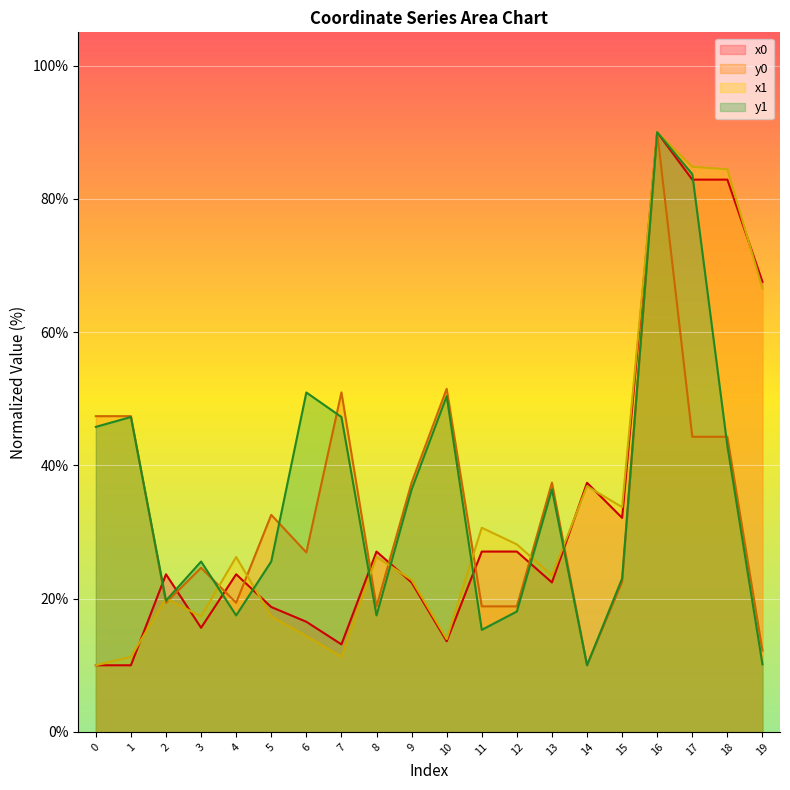

Reading left to right, extract all data points from this chart.

x0: 0=10.0	1=10.0	2=23.7	3=15.6	4=23.7	5=18.7	6=16.5	7=13.1	8=27.1	9=22.4	10=13.6	11=27.1	12=27.1	13=22.4	14=37.4	15=32.1	16=90.0	17=82.9	18=82.9	19=67.6
y0: 0=47.4	1=47.4	2=19.4	3=24.6	4=19.4	5=32.6	6=26.9	7=51.0	8=18.8	9=37.4	10=51.5	11=18.8	12=18.8	13=37.4	14=10.0	15=22.5	16=90.0	17=44.3	18=44.3	19=12.2
x1: 0=10.0	1=11.3	2=20.0	3=17.3	4=26.3	5=17.3	6=14.4	7=11.3	8=26.3	9=22.8	10=13.9	11=30.6	12=28.1	13=23.5	14=36.9	15=33.7	16=90.0	17=84.8	18=84.4	19=66.5
y1: 0=45.8	1=47.3	2=19.7	3=25.6	4=17.5	5=25.6	6=50.9	7=47.3	8=17.5	9=36.4	10=50.4	11=15.3	12=18.1	13=36.4	14=10.0	15=23.0	16=90.0	17=83.7	18=42.9	19=10.1